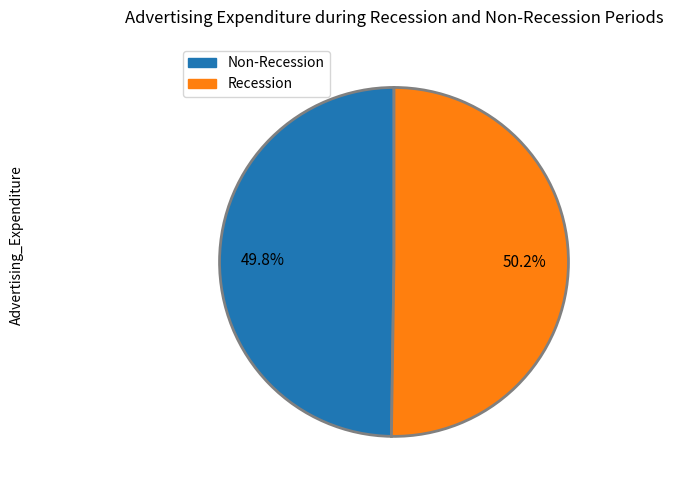

Is there a majority slice in this chart?

Yes